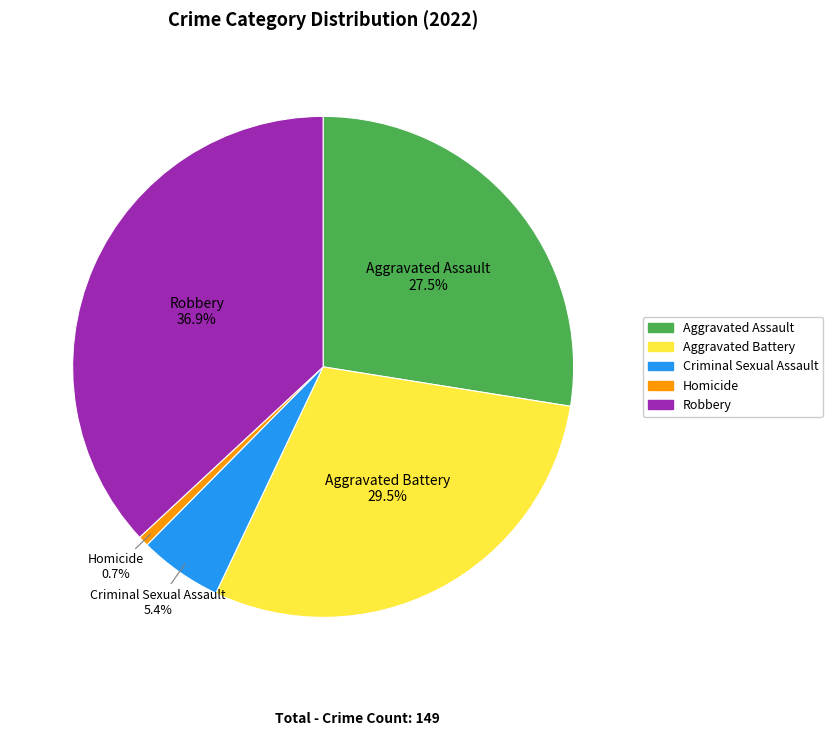

What percentage is NOT represented by Criminal Sexual Assault?

94.6%